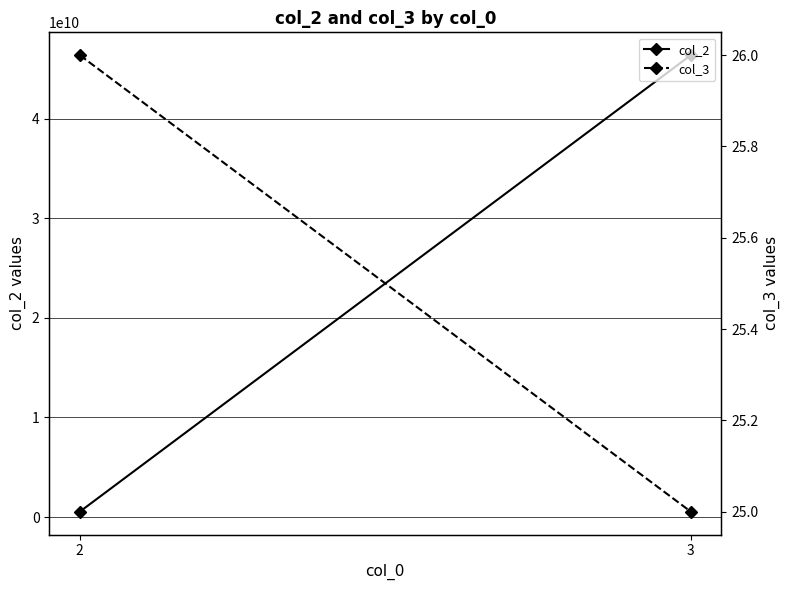

Is it true that col_2 equals 46357574959 at 3?

True